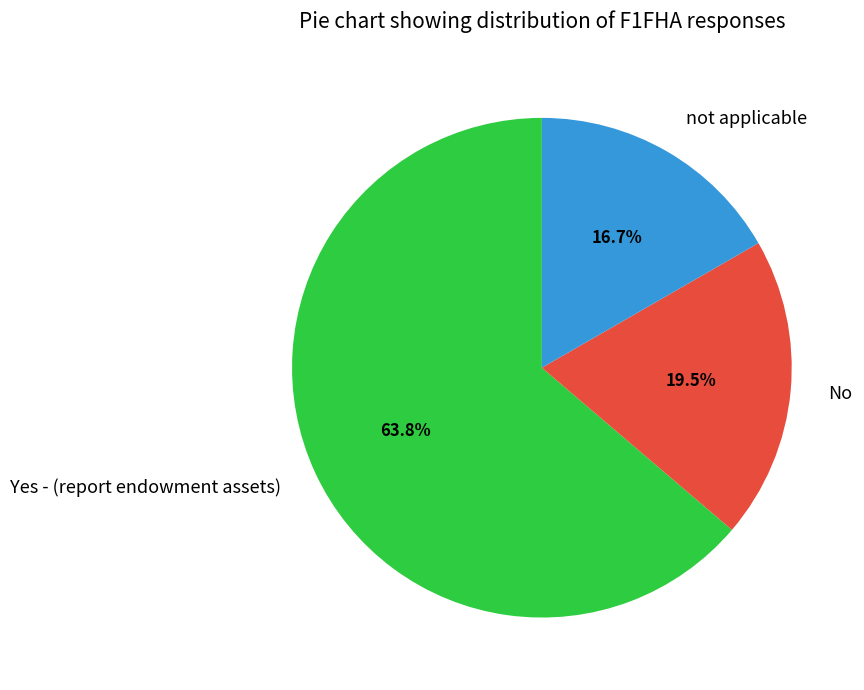

Which slice is the smallest?

not applicable